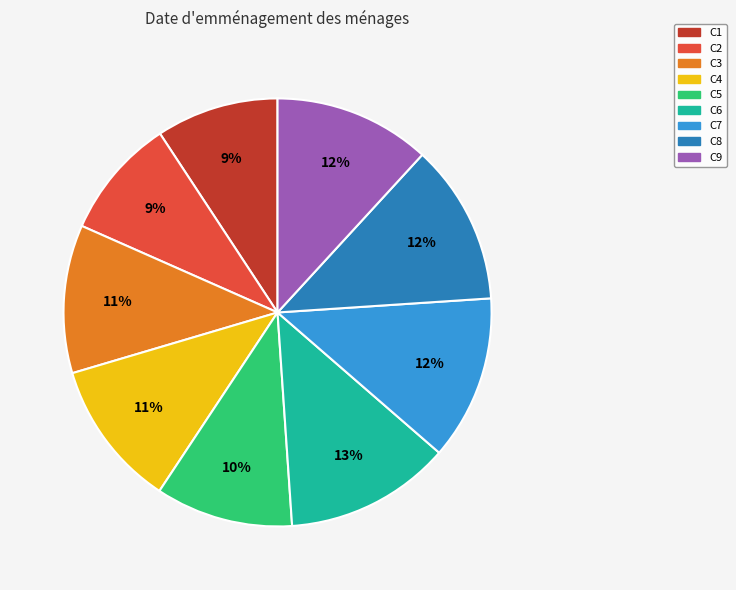

Count the number of slices in the pie.

9